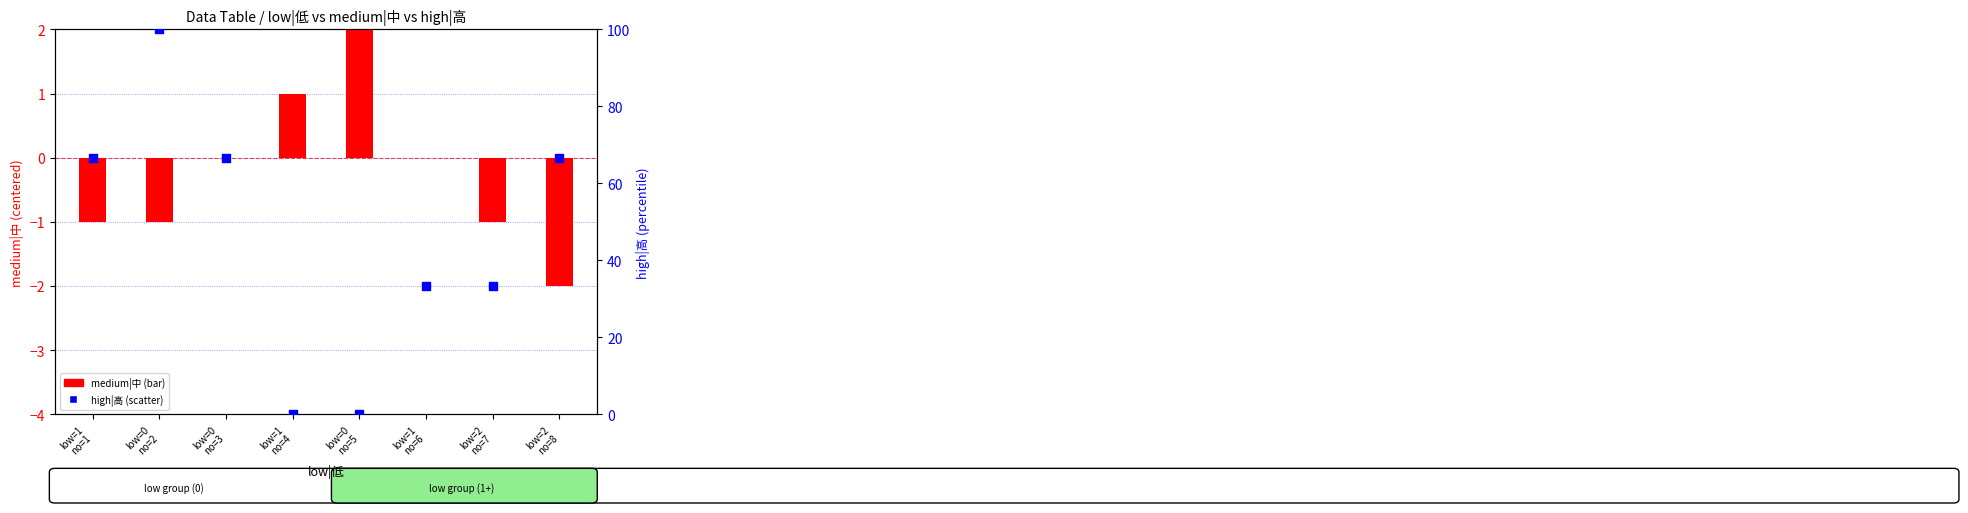

Which series reaches the minimum Y coordinate?

medium|中